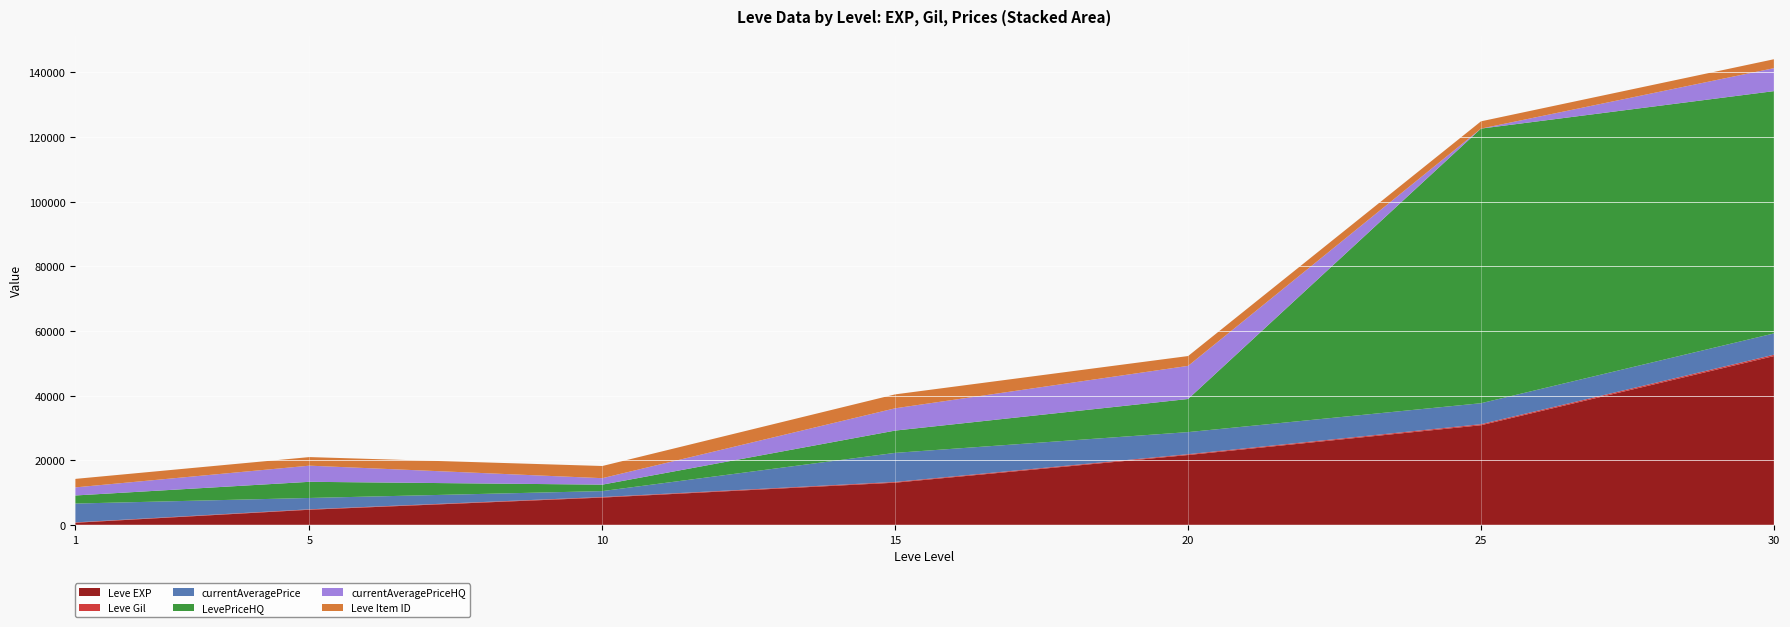

Reading left to right, extract all data points from this chart.

Leve EXP: 630	4660	8430	13040	21600	30820	52220
Leve Gil: 112	140	172	226	248	317	410
currentAveragePrice: 5833	3506	1830	9000	6844	6497	6599
LevePriceHQ: 2500	5000	1999	6900	10250	84999	75000
currentAveragePriceHQ: 2500	5000	1999	6900	10250	0	7100
Leve Item ID: 2631	2654	3771	4308	3043	2250	2767